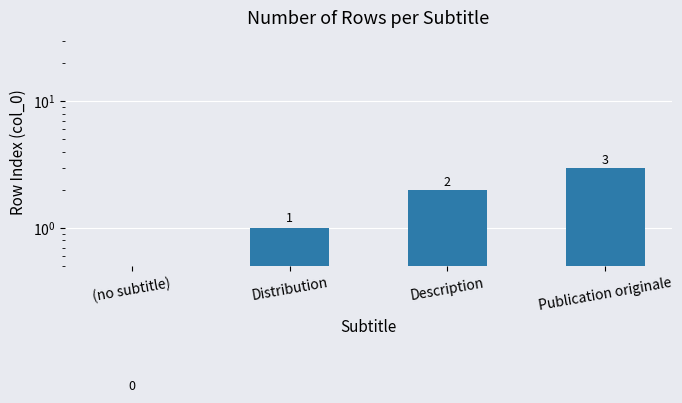

How many categories are shown in the chart?

4